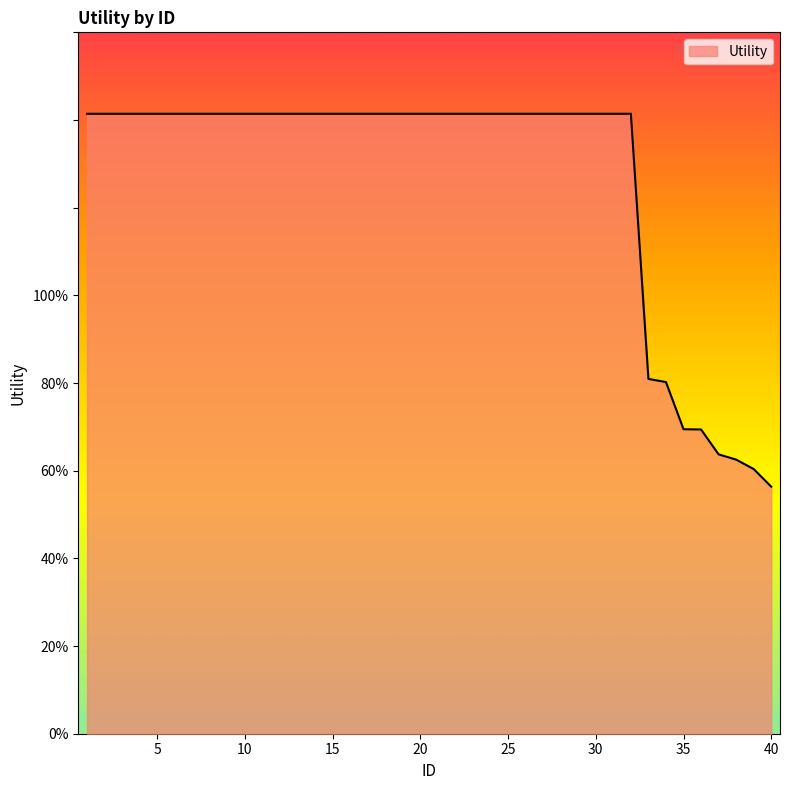

Does the chart have visible grid lines?

No